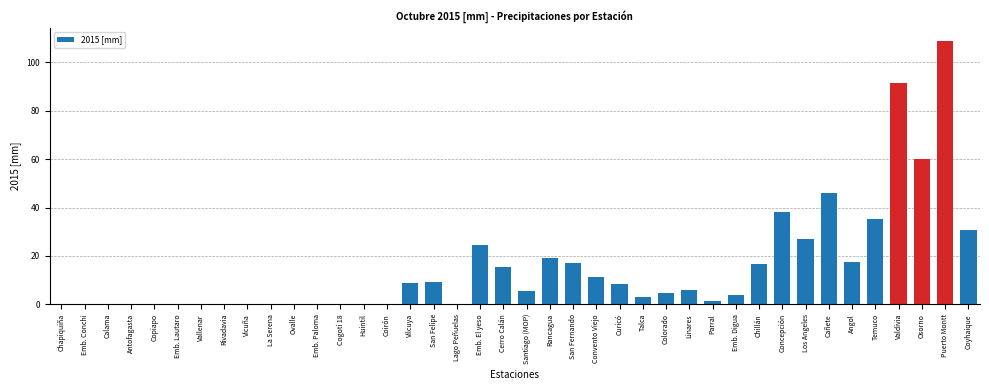

Which label corresponds to the largest value in the chart?

Puerto Montt